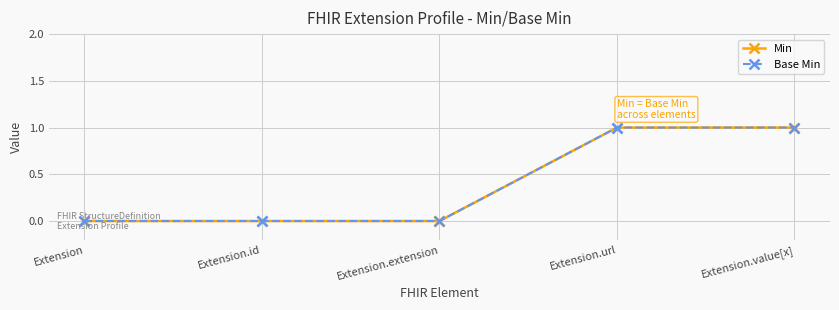

Does the chart have visible grid lines?

Yes